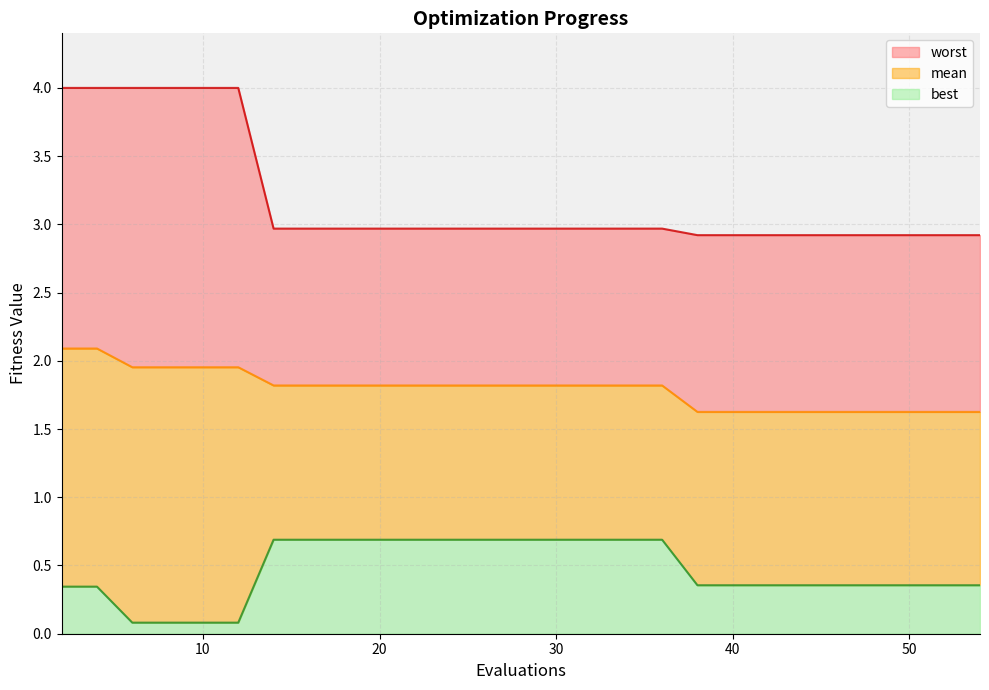

What is the highest value of the best series?

0.7